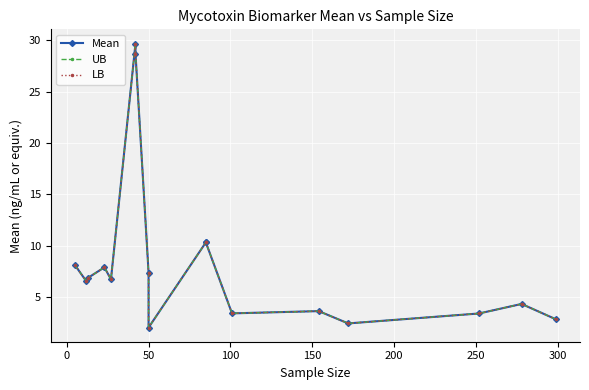

True or false: UB and Mean cross at least once.

False